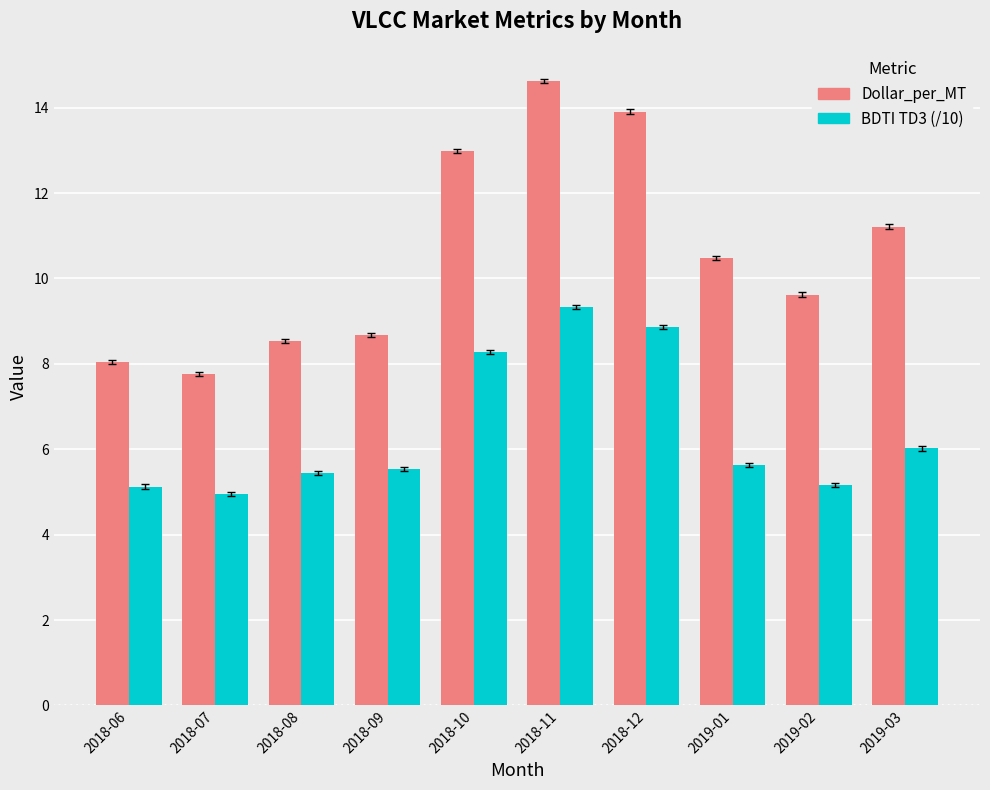

Which label corresponds to the smallest value in the chart?

2018-07